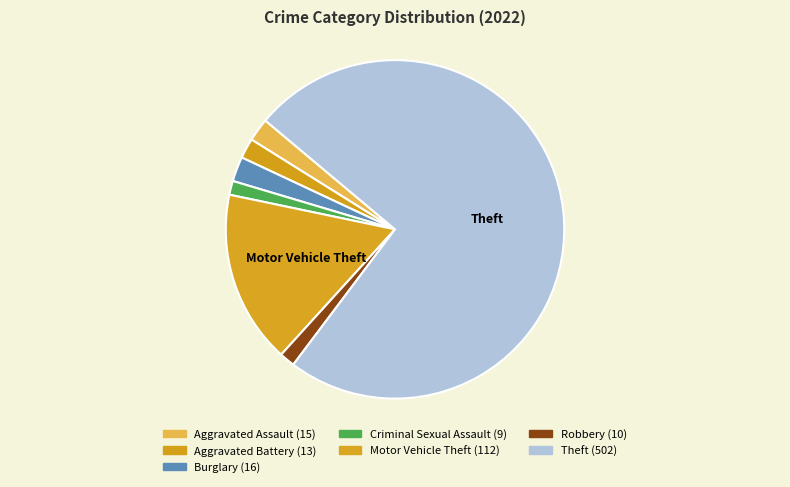

Which slice is the largest?

Theft